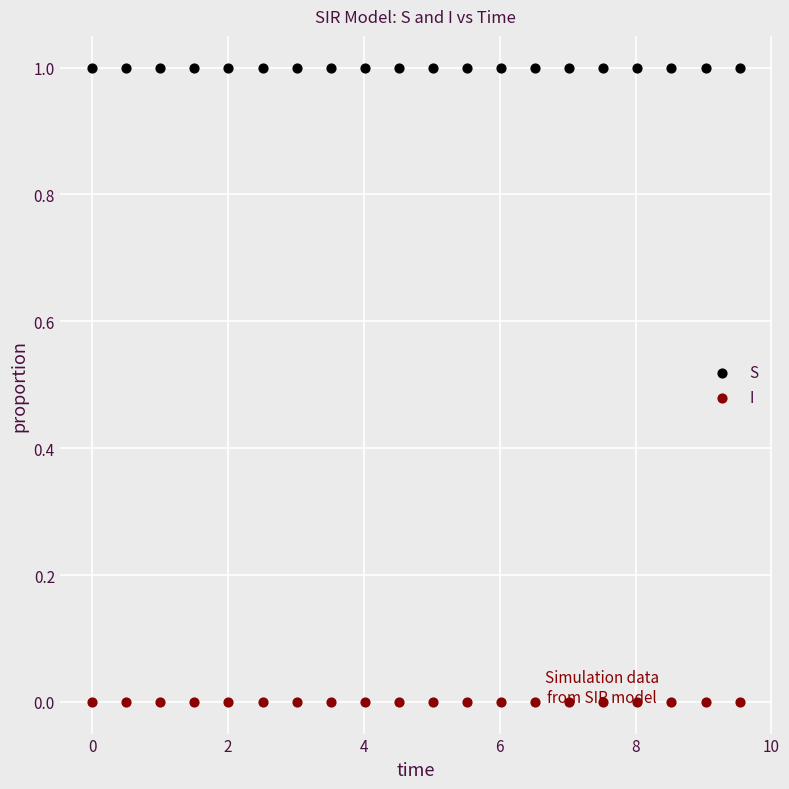

Which series reaches the minimum Y coordinate?

I